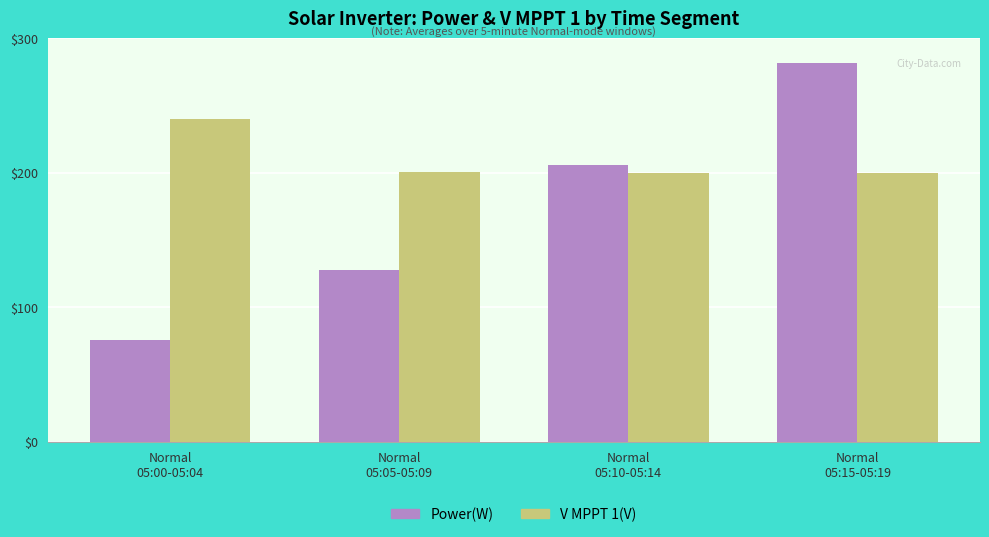

What is the label of the 4th bar from the right?

Normal
05:00-05:04